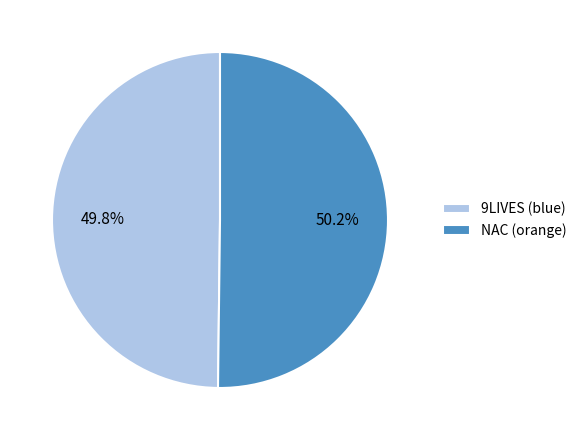

Approximately how many times larger is the value at NAC (orange) compared to 9LIVES (blue)?

1.0